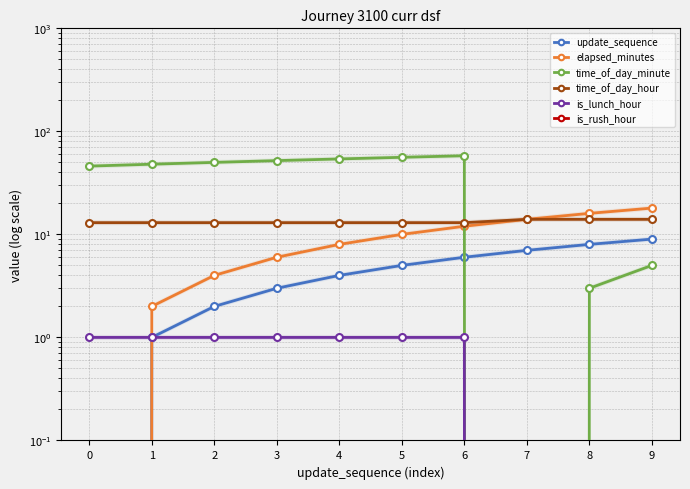

What is the sum of all time_of_day_minute values?

372